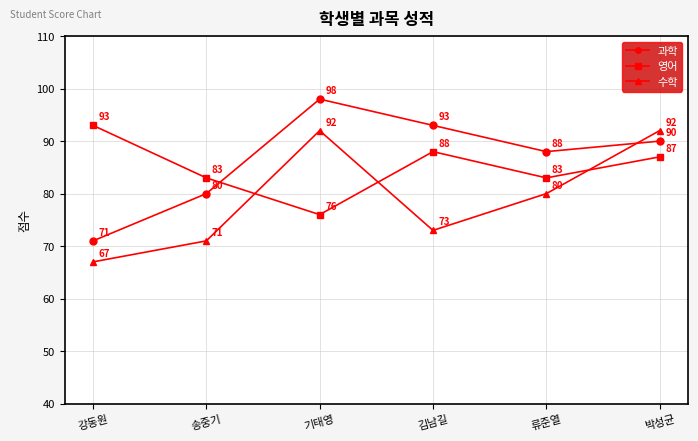

At which label does 영어 reach its peak?

강동원